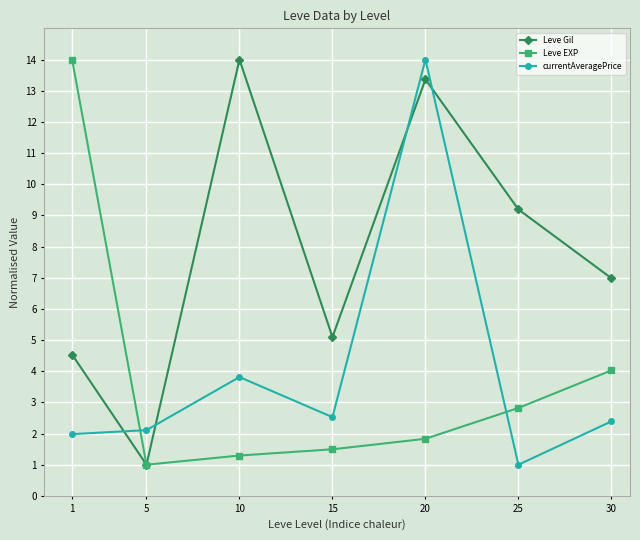

Rank the series at 15 from highest to lowest value.

Leve Gil, currentAveragePrice, Leve EXP